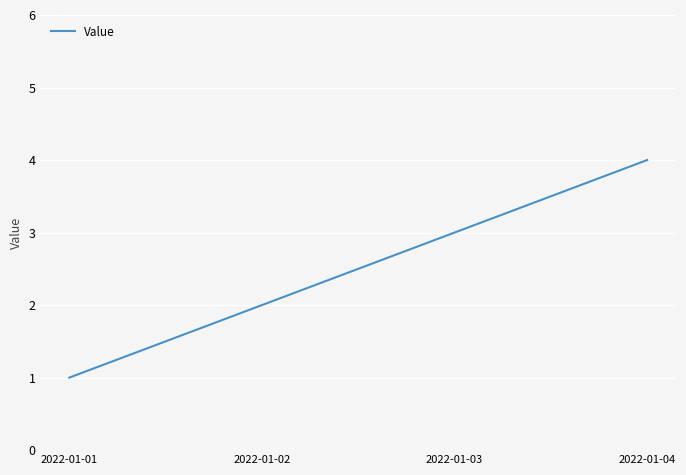

Which has a higher value, 2022-01-03 or 2022-01-04?

2022-01-04